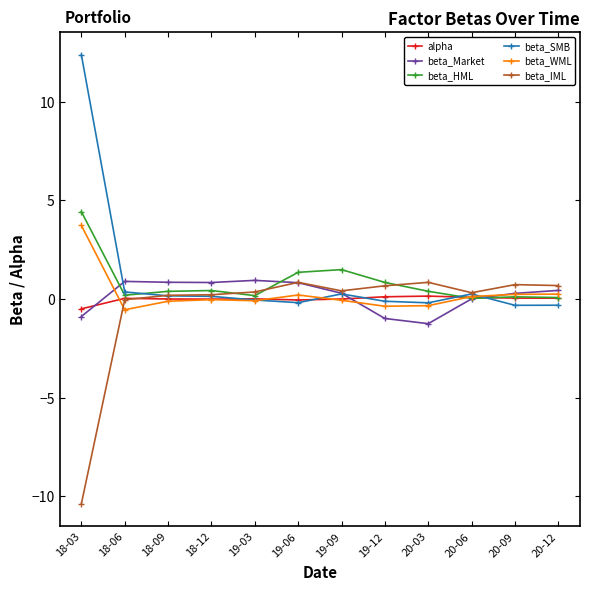

True or false: beta_Market has a value of 0.8 at 18-12.

True